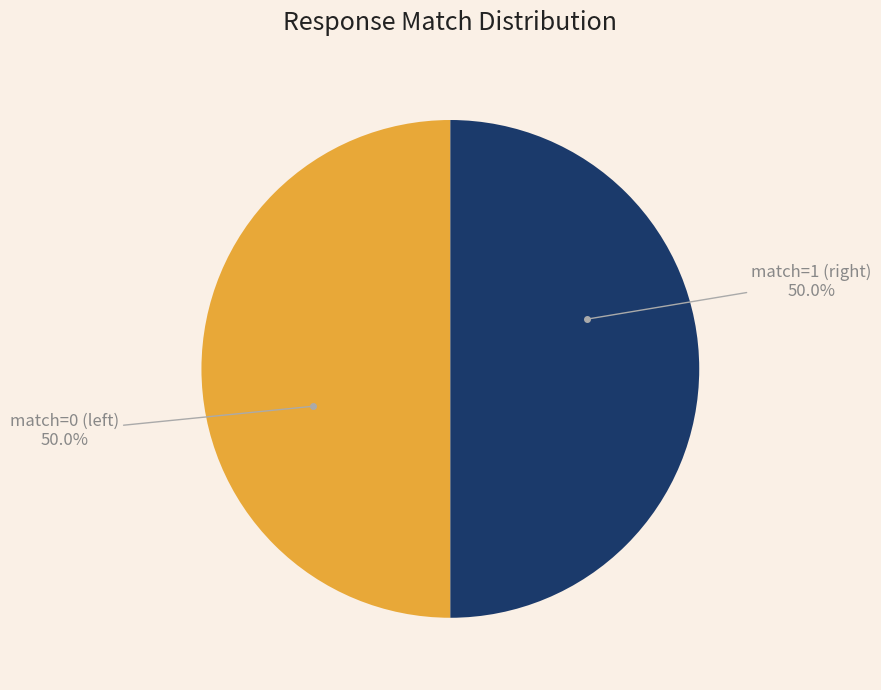

How many segments does this pie chart have?

2